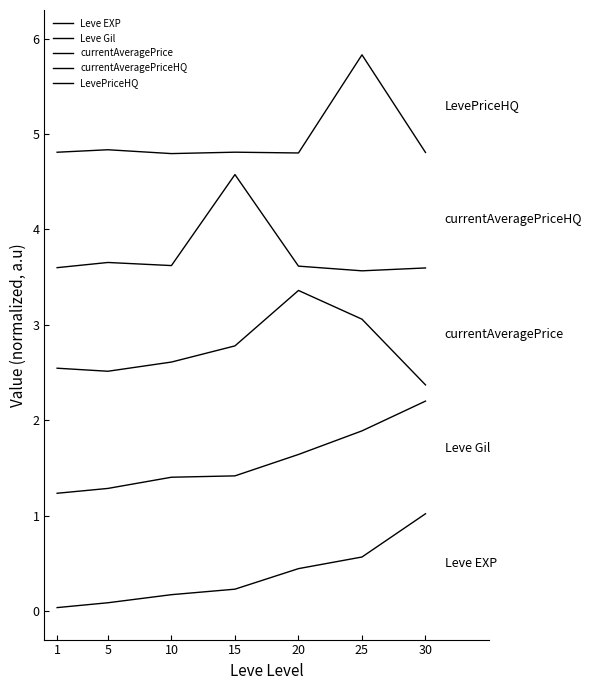

What is the difference between the maximum and second lowest values in the currentAveragePrice series?

0.8